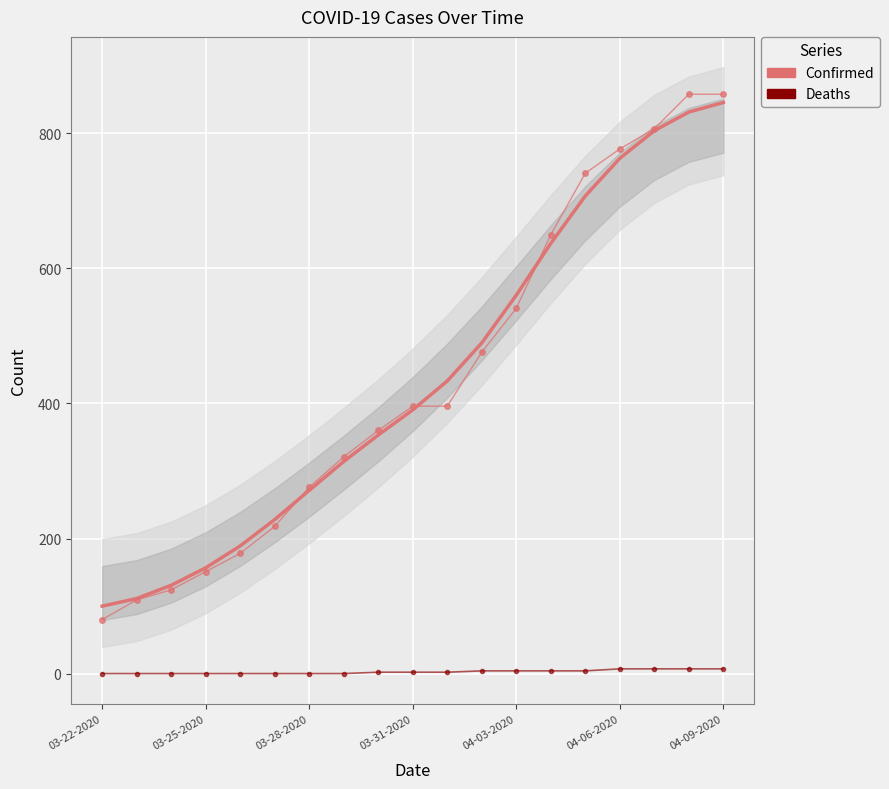

What value does the Confirmed series have at 13, to the nearest 50?

650